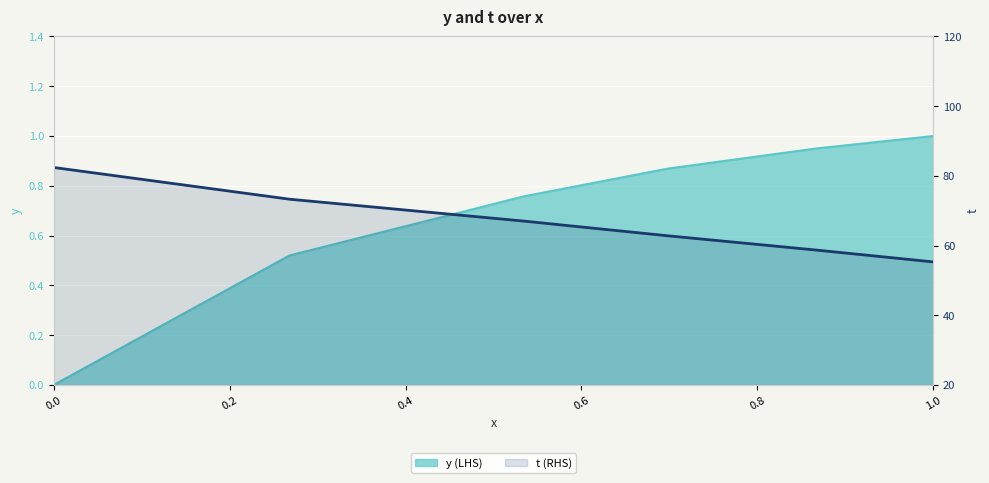

What is the label of the 6th point from the left?

1.0